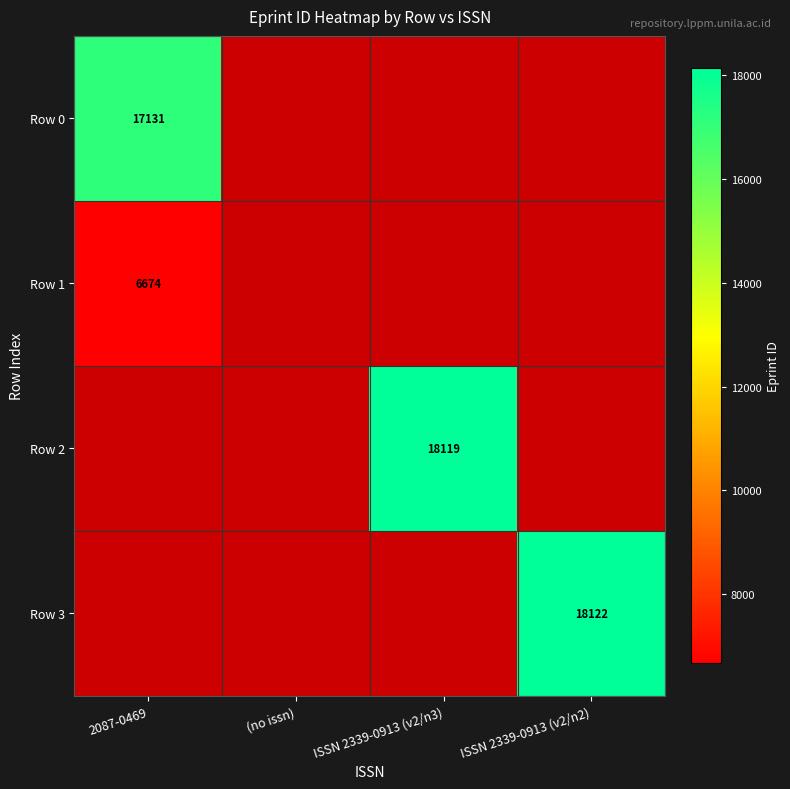

The Row 3 series shows 11846 at ISSN 2339-0913 (v2/n2). True or false?

False